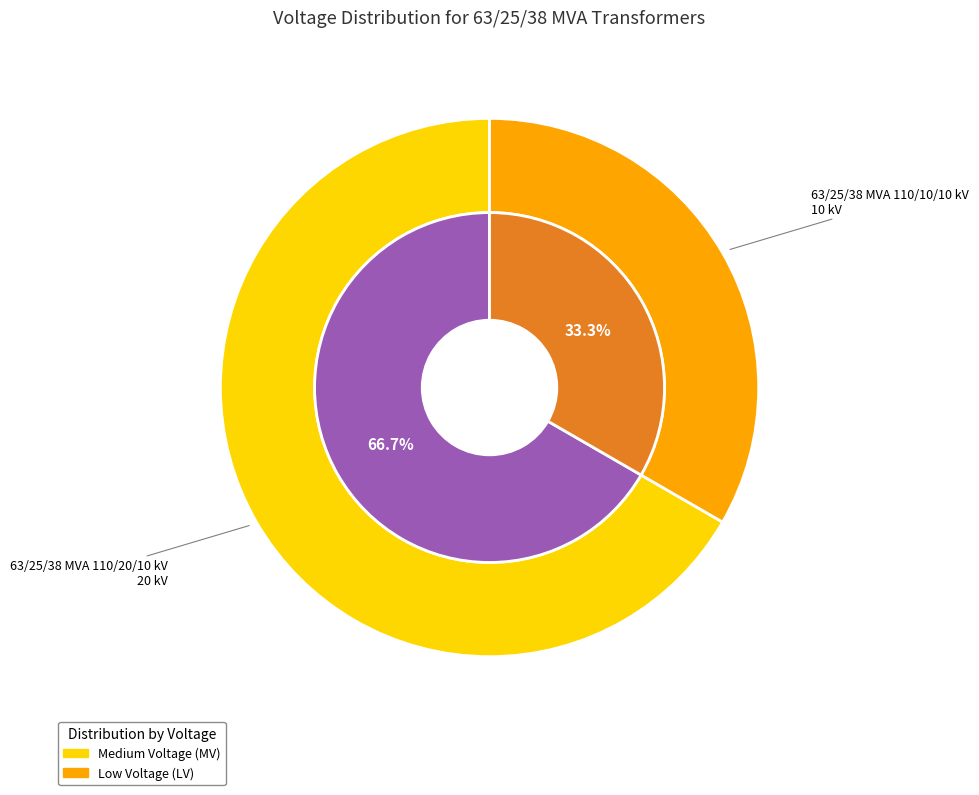

The 63/25/38 MVA 110/20/10 kV slice represents 72% of the pie. True or false?

False